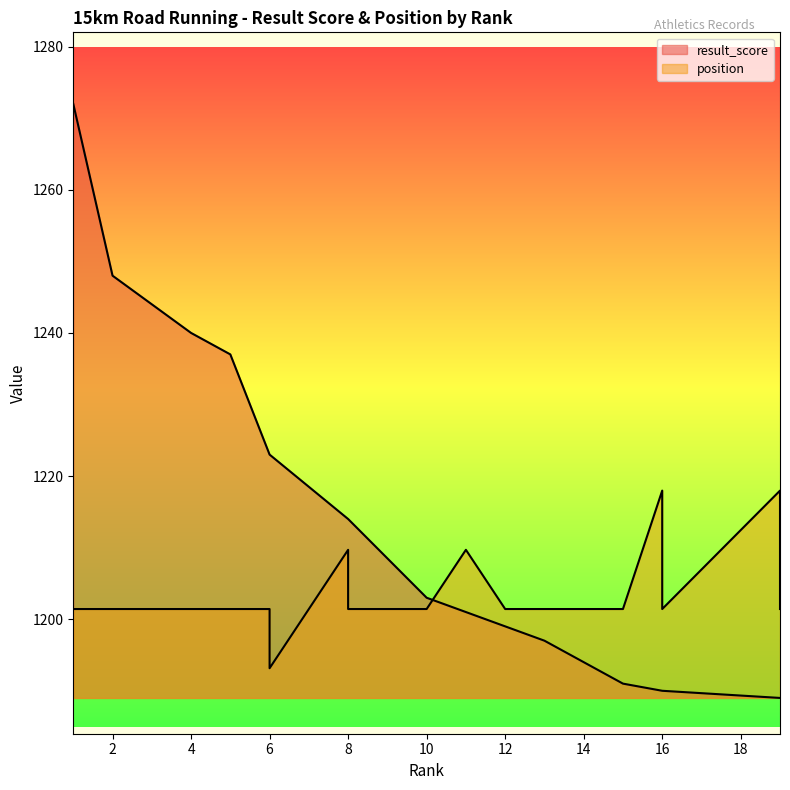

At how many categories does at least one series exceed 1238?

4